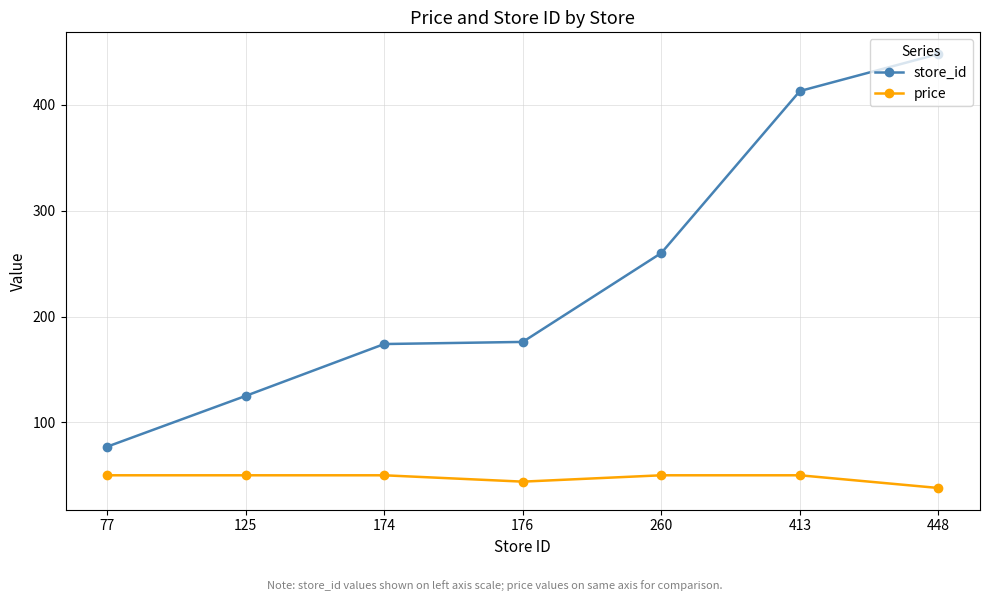

True or false: store_id and price cross at least once.

False